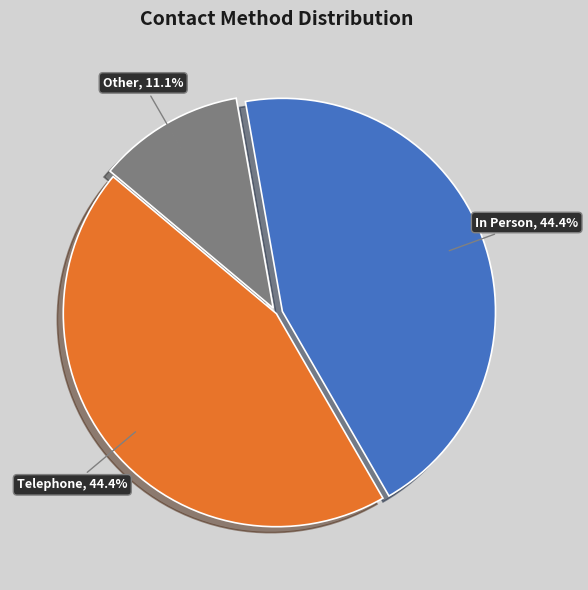

Is there any slice that represents more than half of the pie?

No